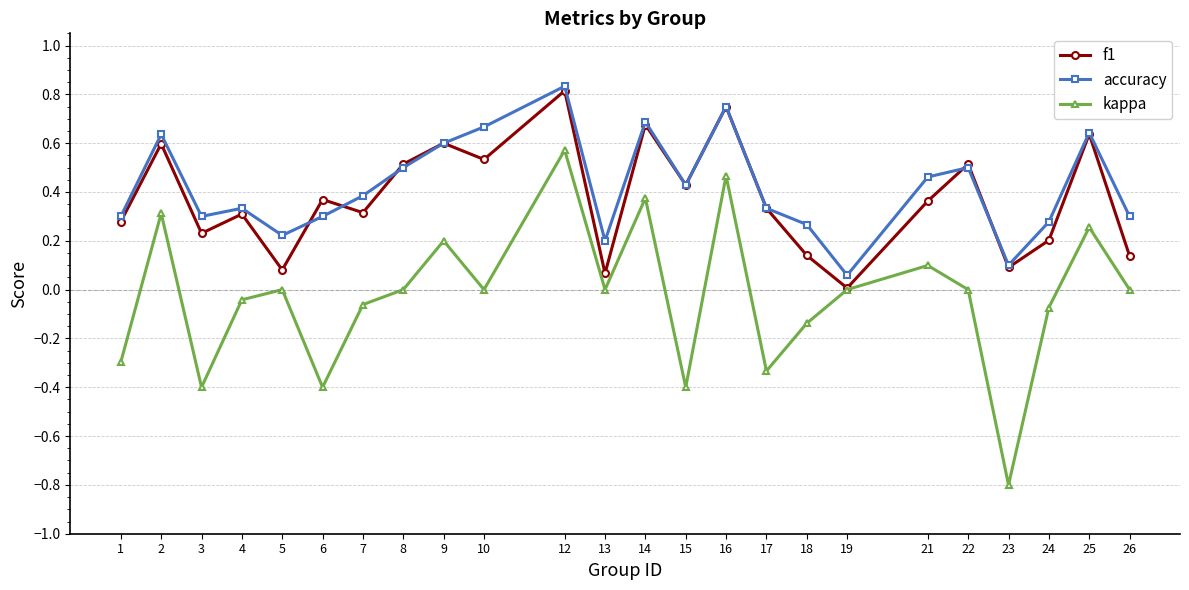

How many distinct data groups are displayed?

3